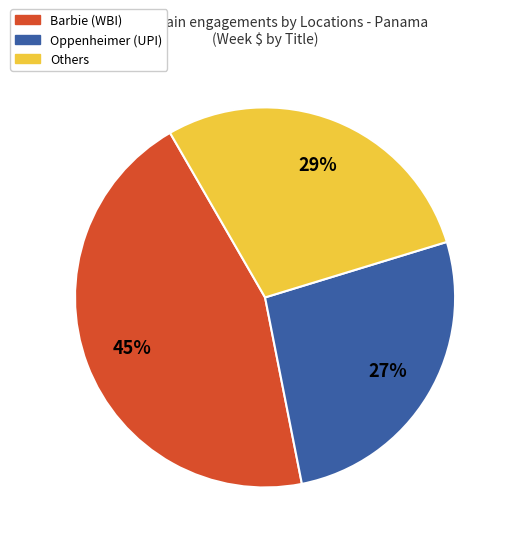

How many segments does this pie chart have?

3